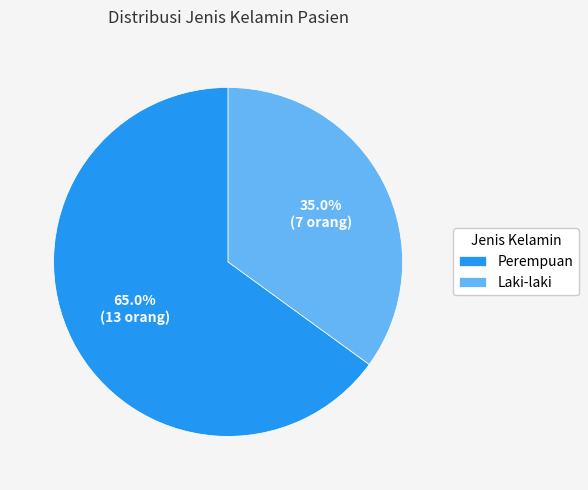

To the nearest percent, what is the average slice percentage?

50%